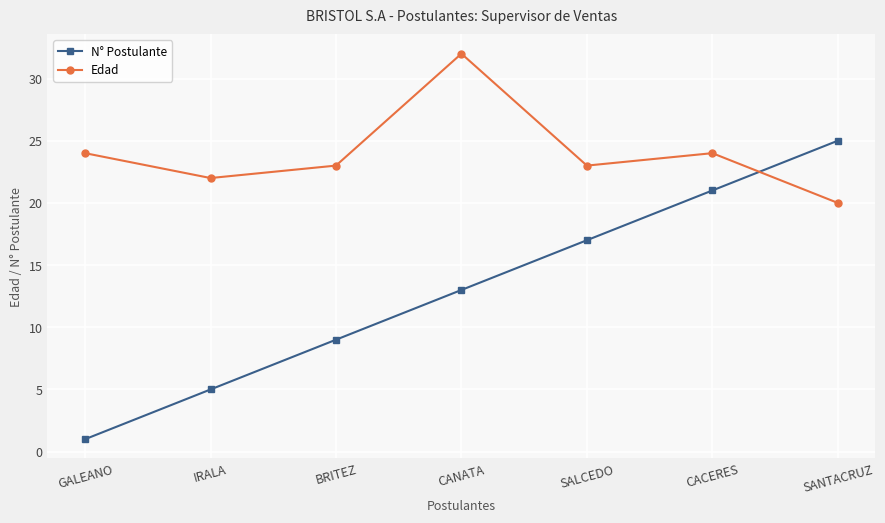

Reading left to right, transcribe all the data shown in this chart.

N° Postulante: GALEANO=1	IRALA=5	BRITEZ=9	CANATA=13	SALCEDO=17	CACERES=21	SANTACRUZ=25
Edad: GALEANO=24	IRALA=22	BRITEZ=23	CANATA=32	SALCEDO=23	CACERES=24	SANTACRUZ=20